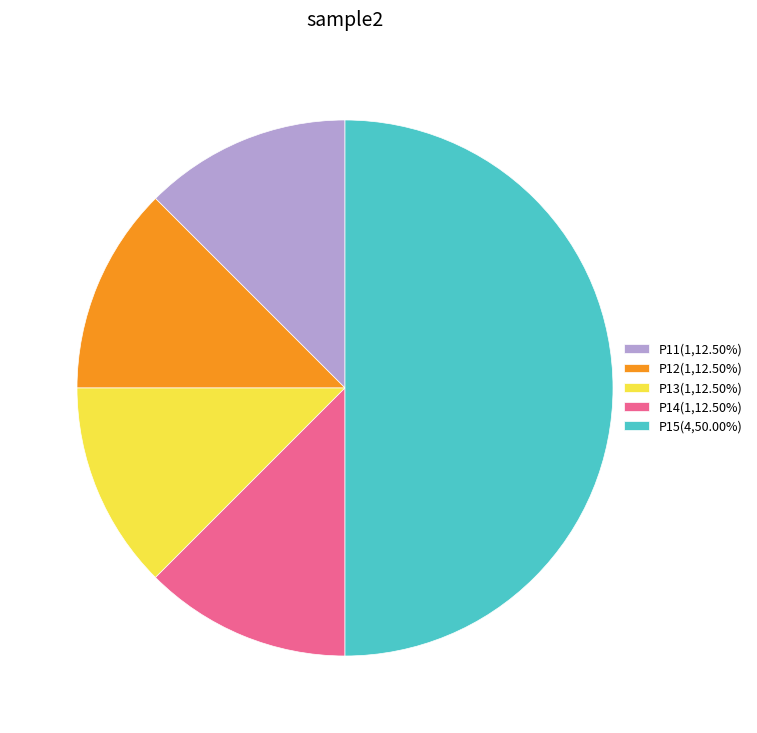

Is P13(1,12.50%) the majority of the pie?

No